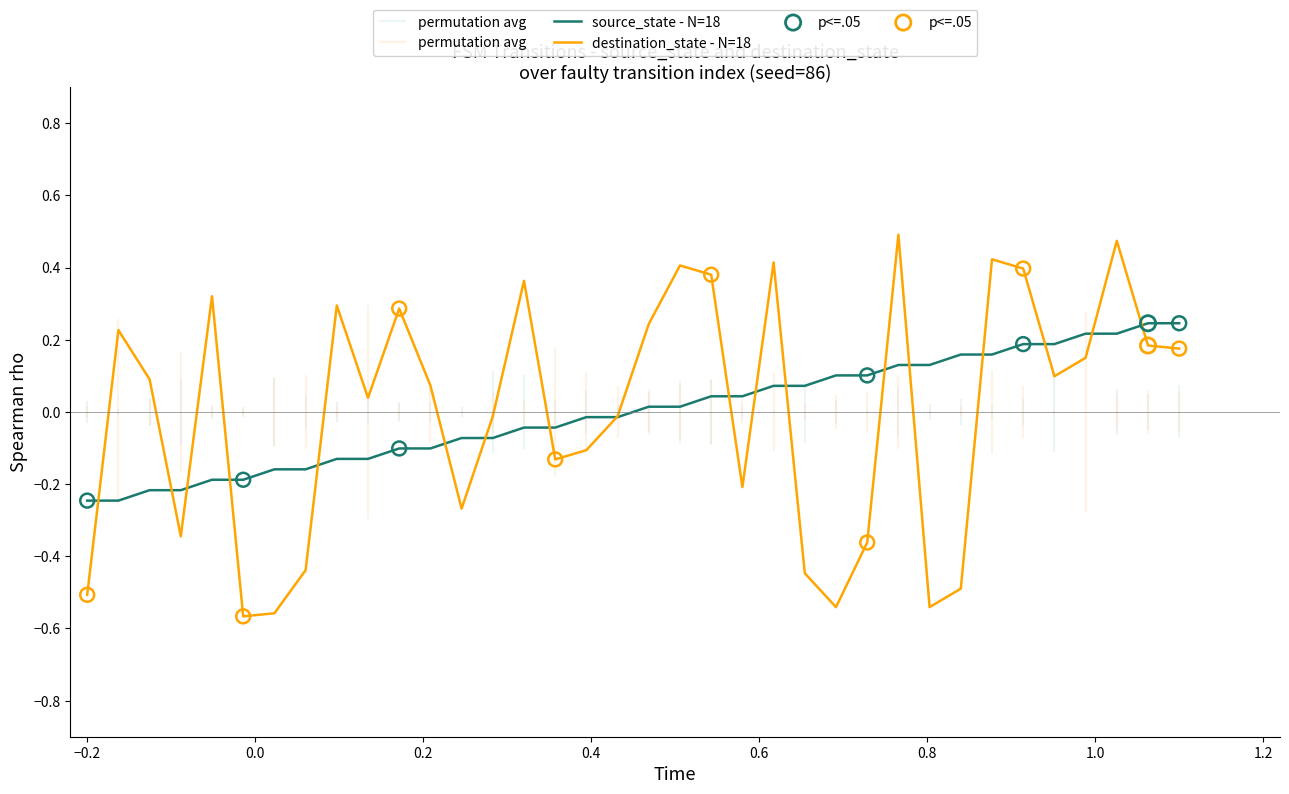

Is the value of source_state - N=18 at 27 greater than the value of destination_state - N=18 at 15?

Yes